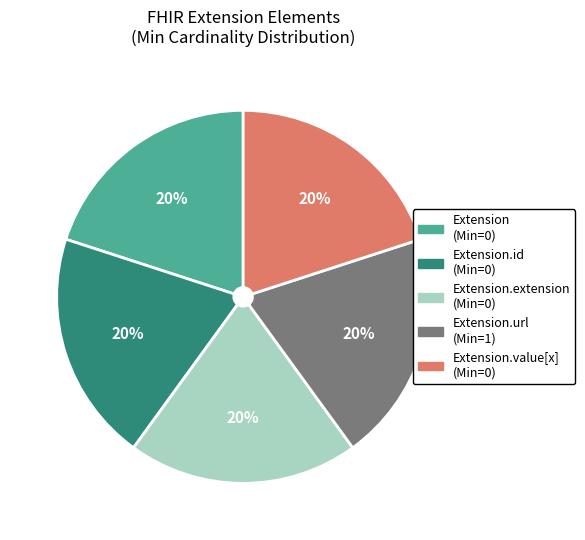

Is there a majority slice in this chart?

No